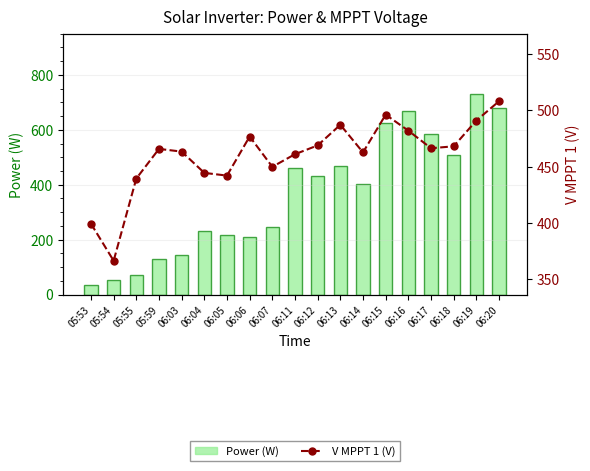

What is the sum of all V MPPT 1 (V) values?

8737.7